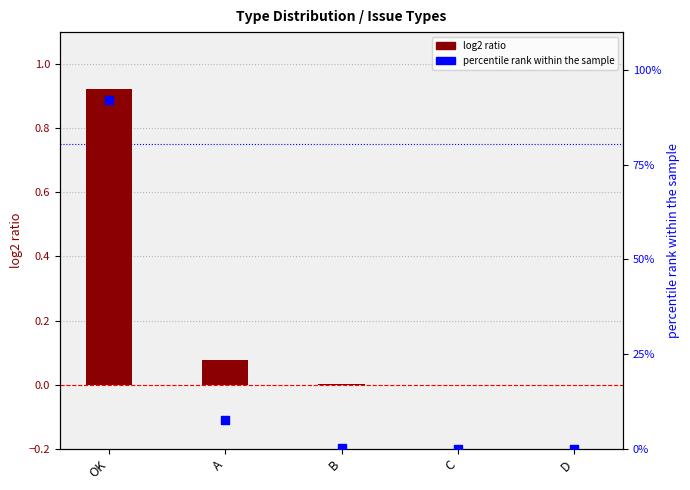

Which series contains the lowest Y value?

log2 ratio